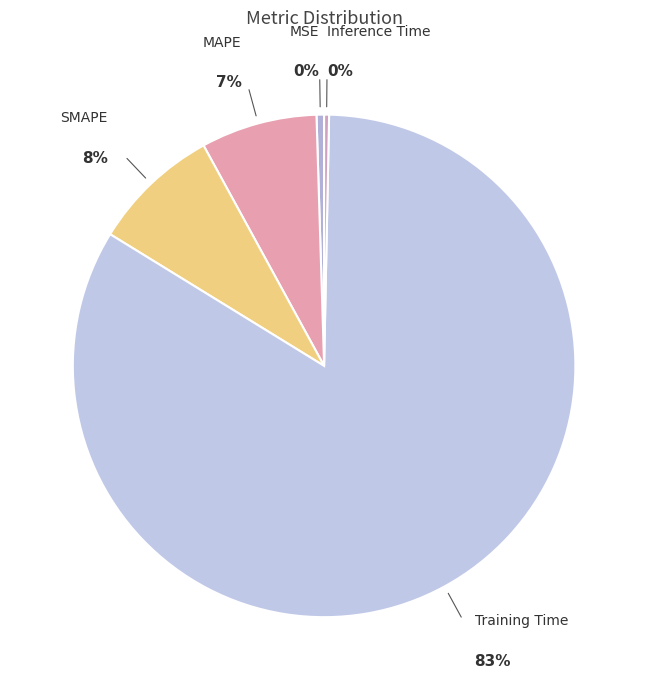

Count the number of slices in the pie.

5